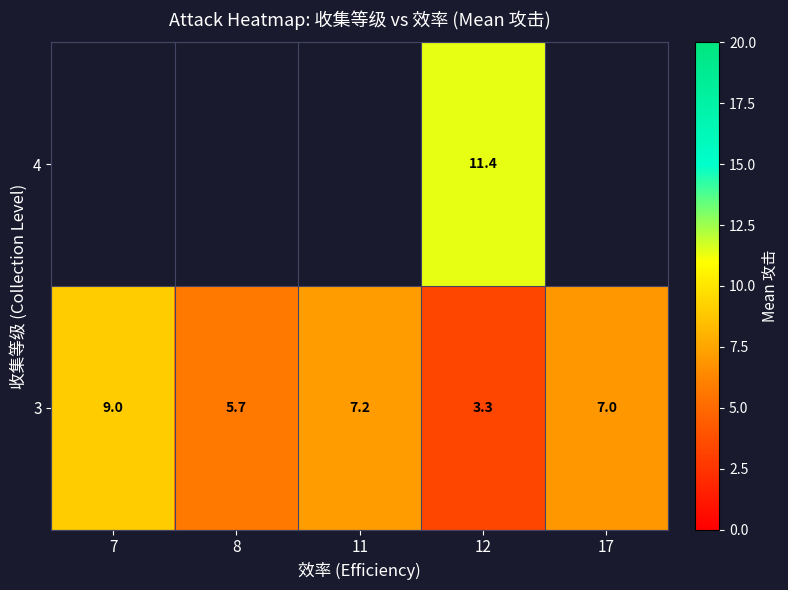

List the labels in order of 3 value, smallest first.

12, 8, 17, 11, 7